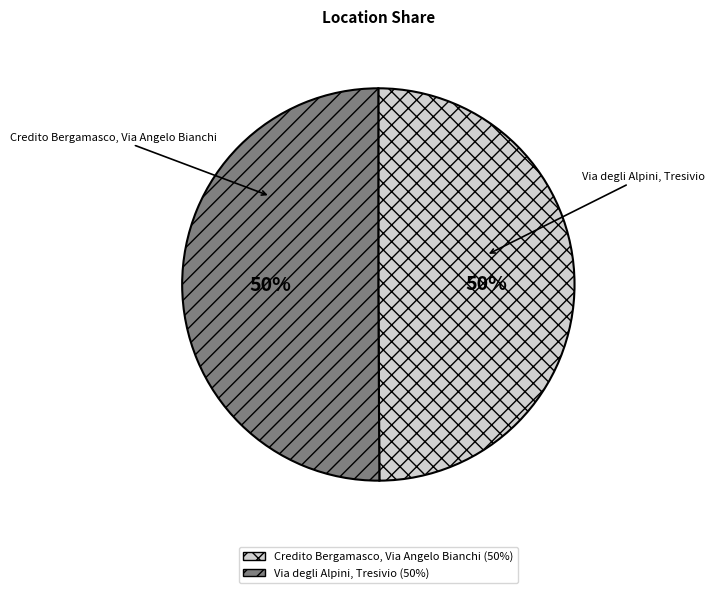

What is the ratio of the value at Via degli Alpini, Tresivio to the value at Credito Bergamasco, Via Angelo Bianchi?

1.0